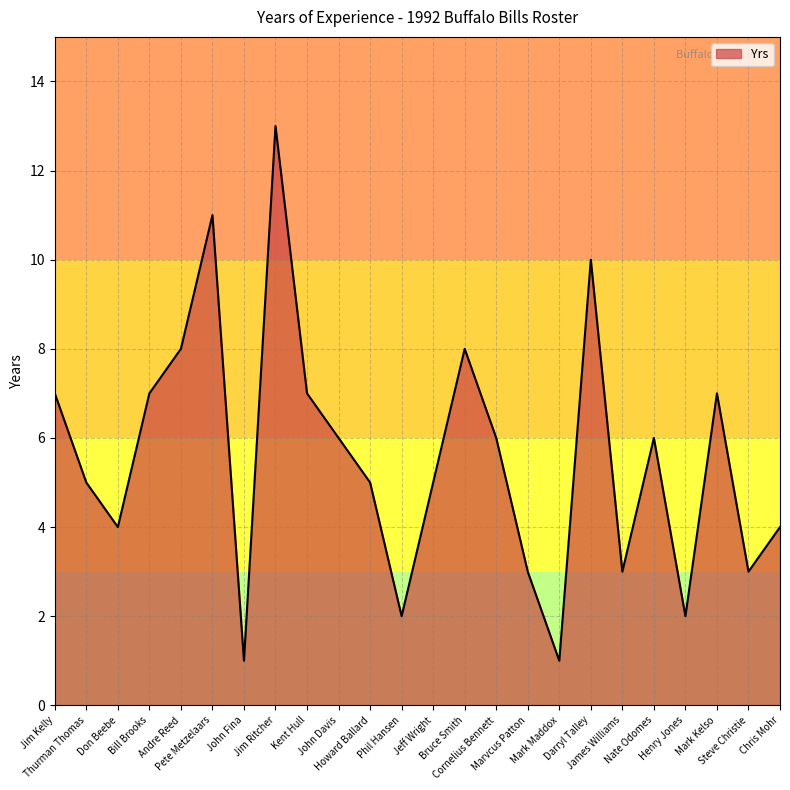

Does the chart have visible grid lines?

Yes